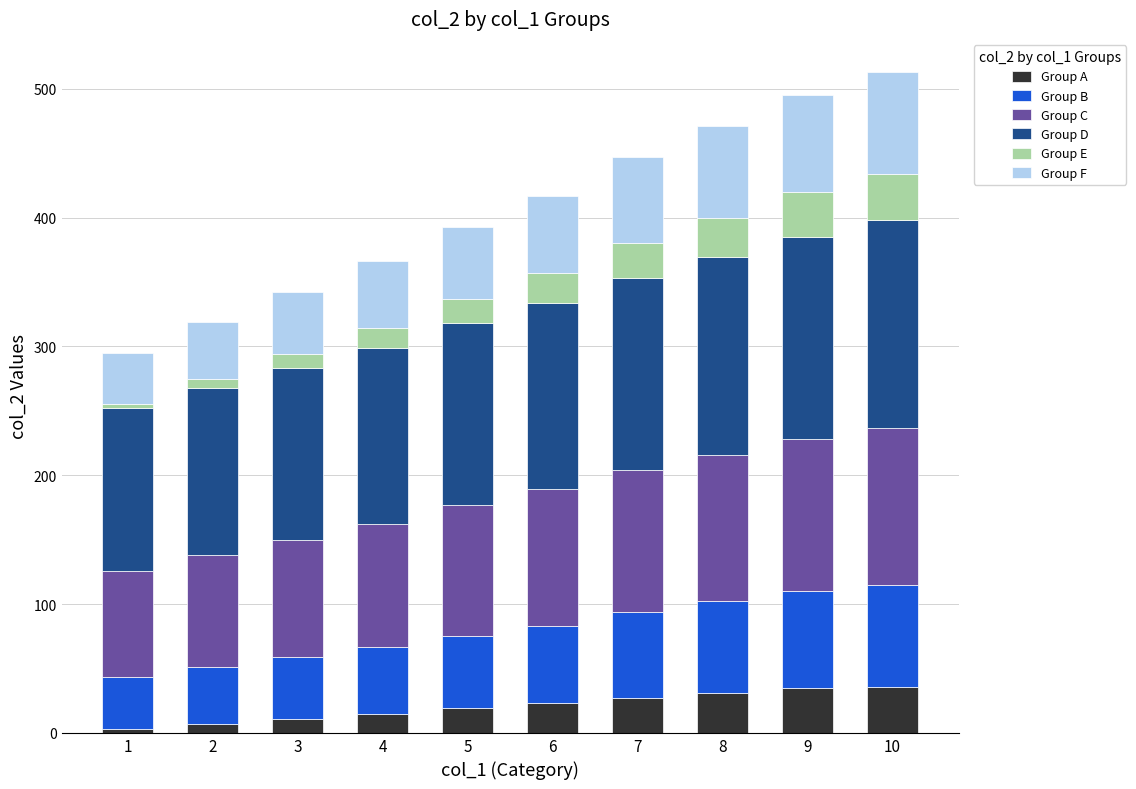

What is the sum of all Group A values?

207